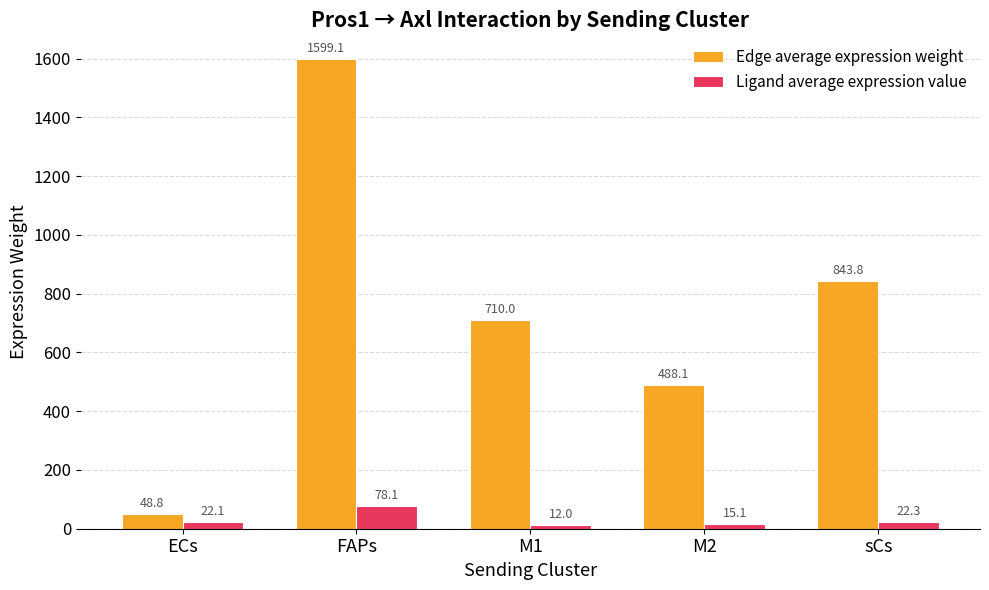

Reading left to right, transcribe all the data shown in this chart.

Edge average expression weight: ECs=48.8	FAPs=1599.1	M1=710.0	M2=488.1	sCs=843.8
Ligand average expression value: ECs=22.1	FAPs=78.1	M1=12.0	M2=15.1	sCs=22.3